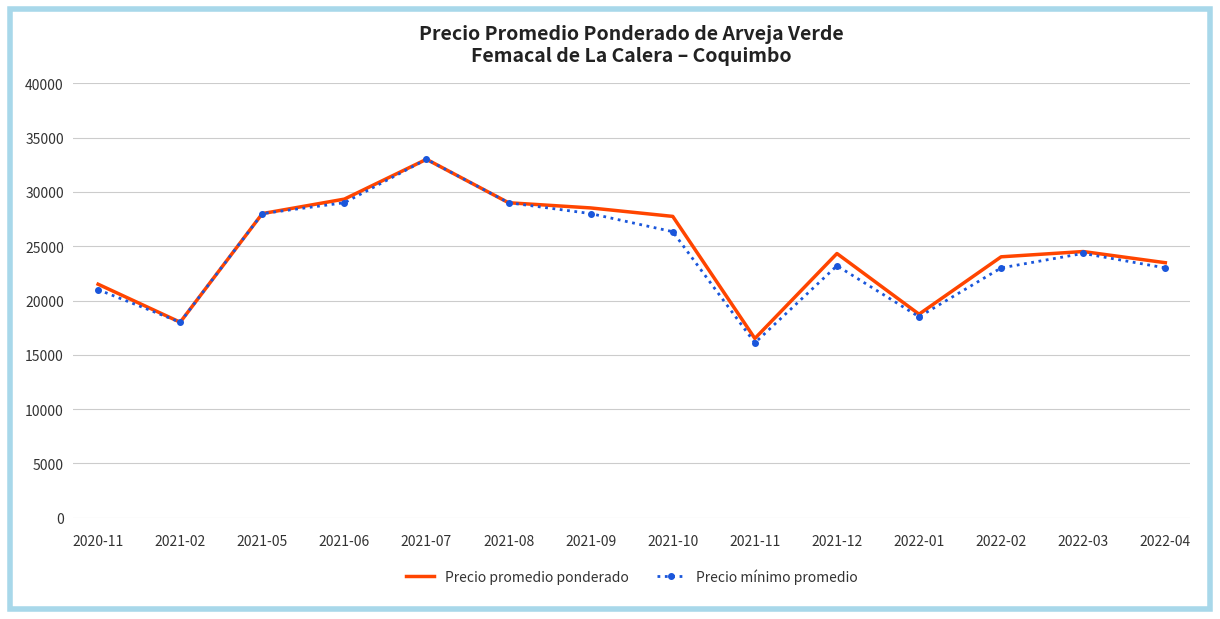

Does the chart display data point markers on the line(s)?

Yes